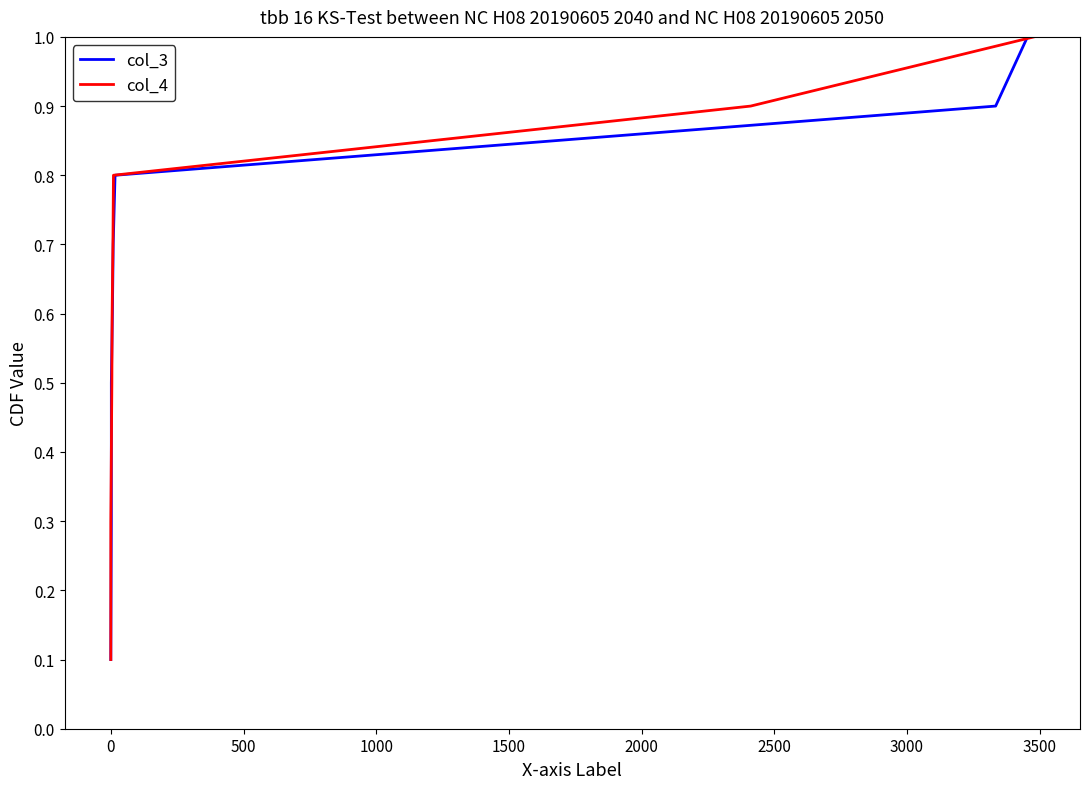

How many col_4 values are between 0 and 1?

10